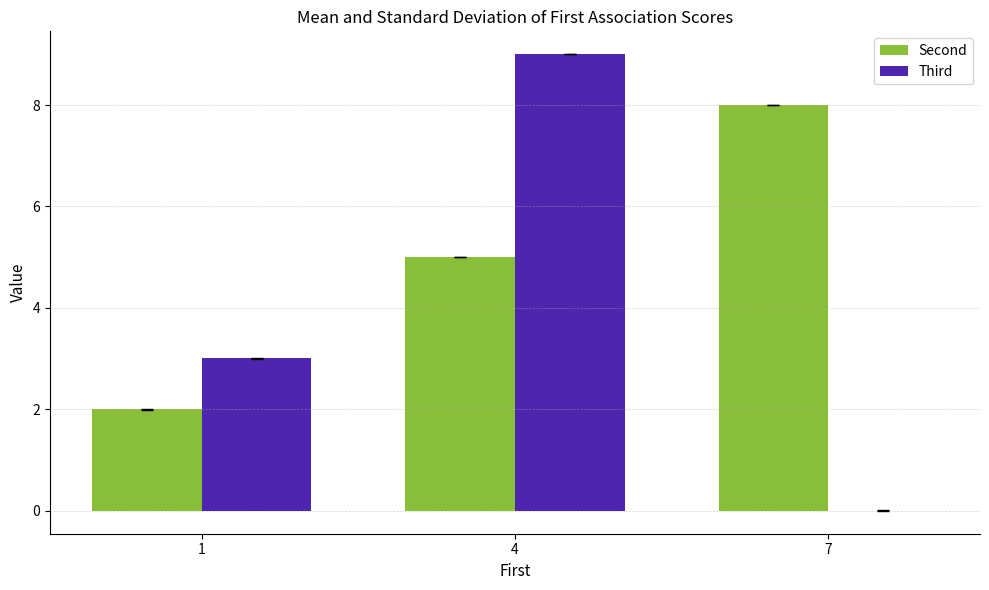

Reading left to right, list all the values displayed in this chart.

Second: 2	5	8
Third: 3	9	0